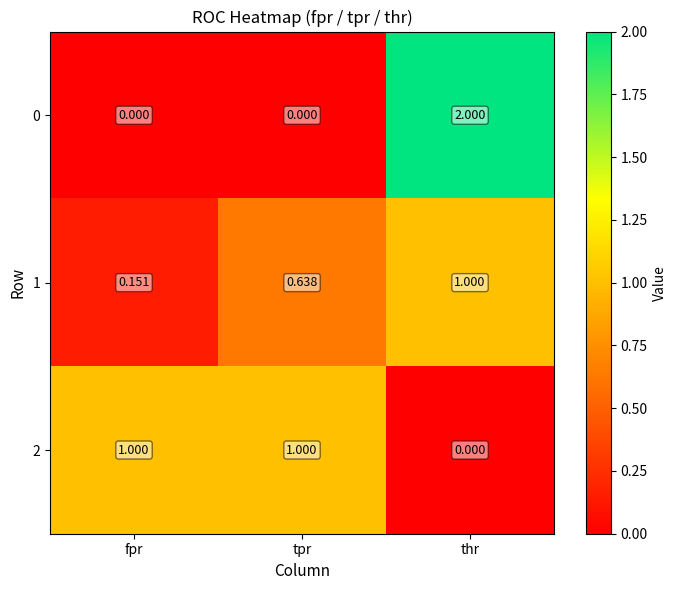

At which label is 1 closest to 0?

fpr